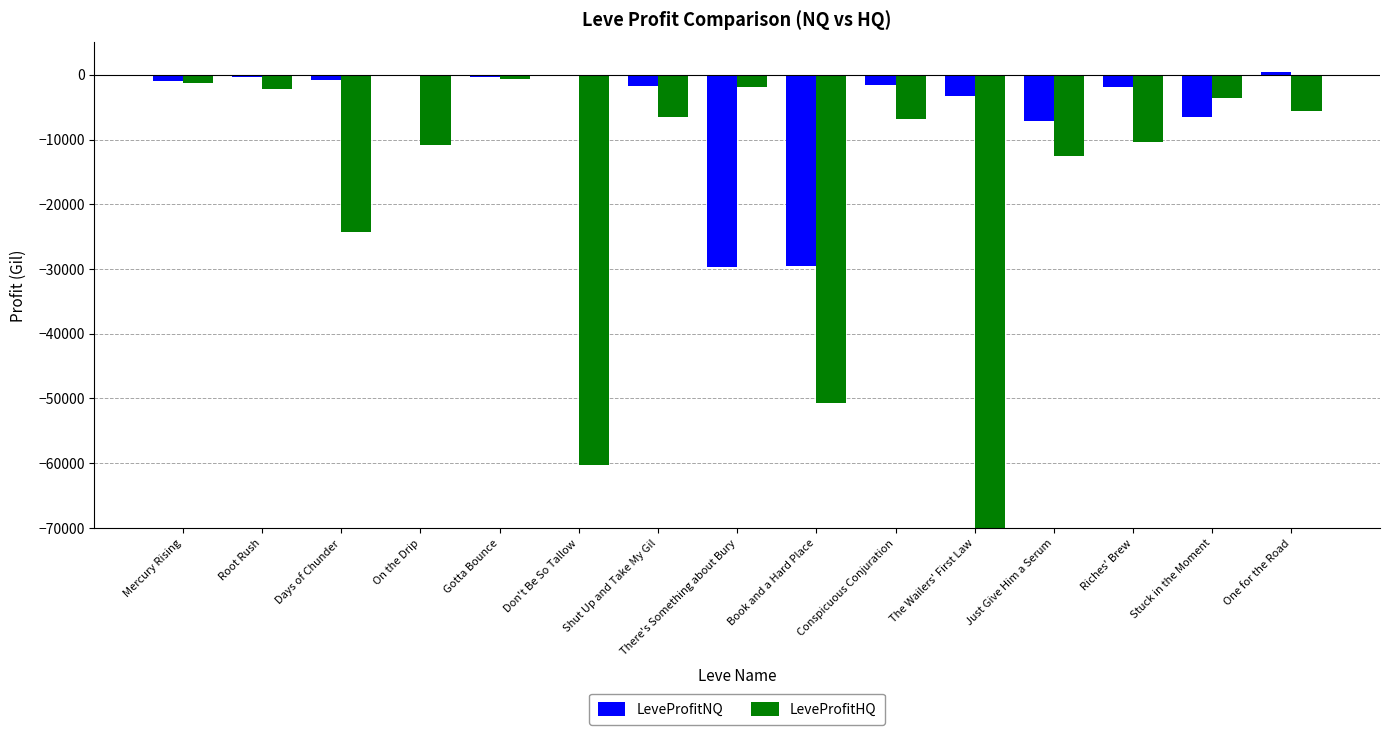

List the series in order of their peak value, lowest first.

LeveProfitHQ, LeveProfitNQ